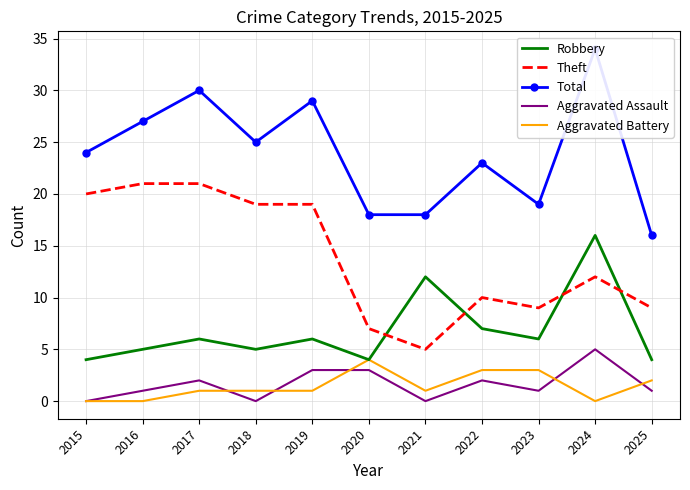

What is the difference between the highest and lowest values at 2023?

18